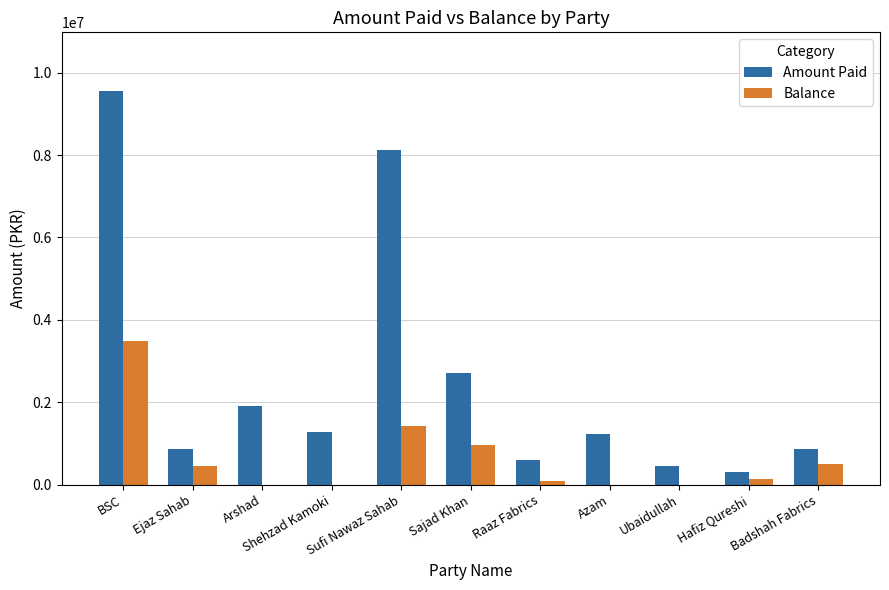

What is the maximum value for Balance?

3482692.1